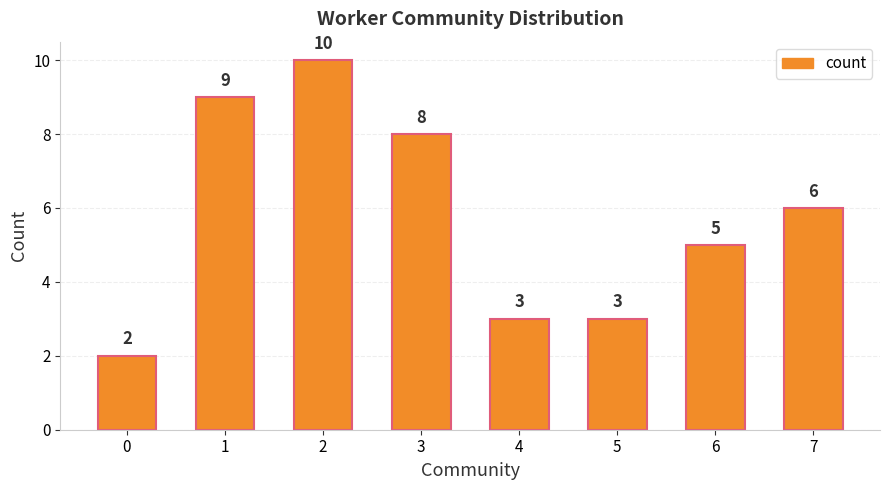

What is the value of the 1st bar from the left?

2